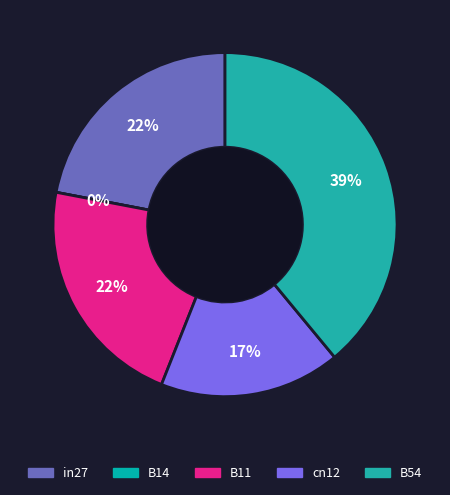

Does any single category account for the majority?

No